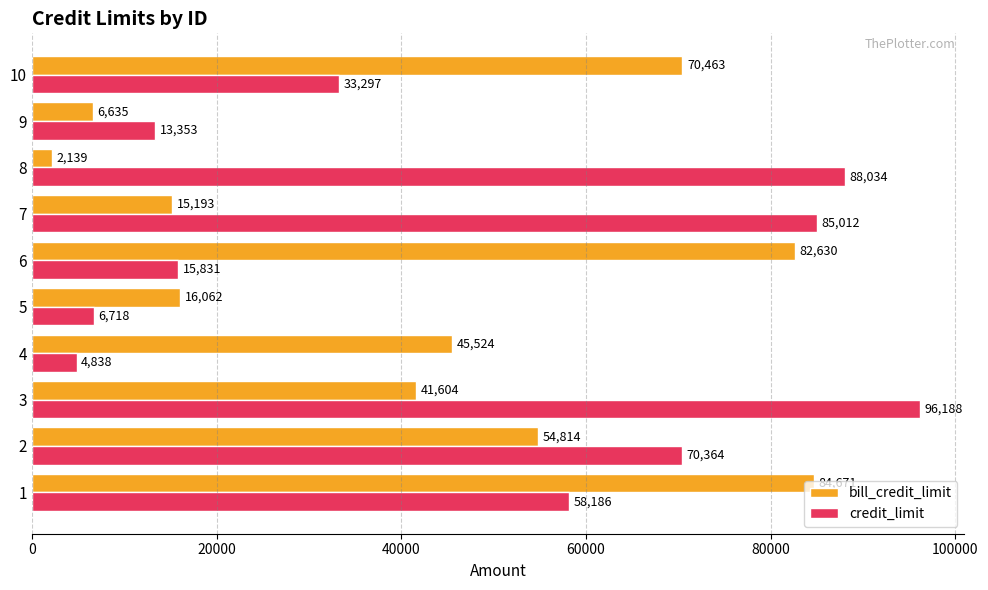

Rank the series at 8 from lowest to highest value.

bill_credit_limit, credit_limit